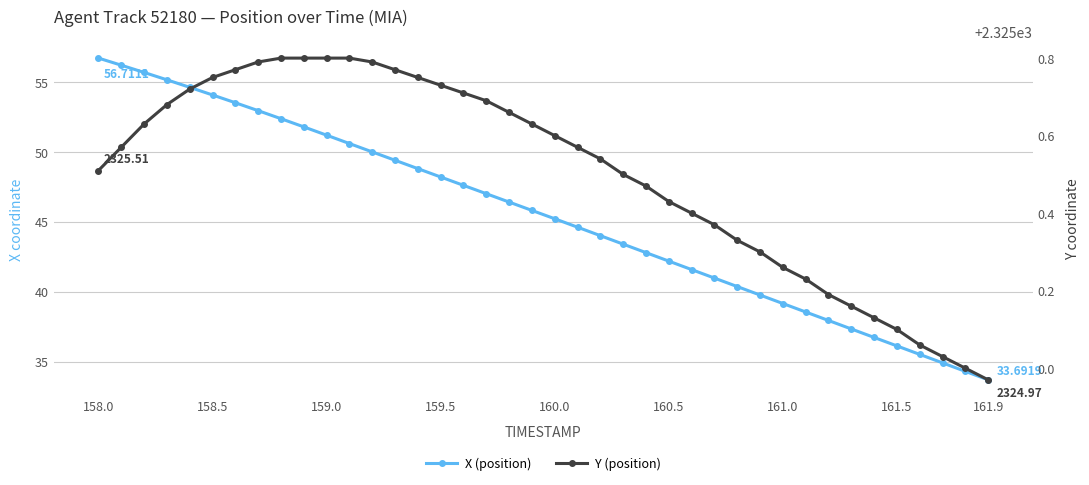

Reading left to right, list all the values displayed in this chart.

X (position): 56.7	56.2	55.7	55.2	54.6	54.1	53.5	53.0	52.4	51.8	51.2	50.6	50.0	49.4	48.8	48.2	47.6	47.0	46.4	45.8	45.2	44.6	44.0	43.4	42.8	42.2	41.6	41.0	40.4	39.8	39.2	38.5	37.9	37.3	36.7	36.1	35.5	34.9	34.3	33.7
Y (position): 2325.5	2325.6	2325.6	2325.7	2325.7	2325.8	2325.8	2325.8	2325.8	2325.8	2325.8	2325.8	2325.8	2325.8	2325.8	2325.7	2325.7	2325.7	2325.7	2325.6	2325.6	2325.6	2325.5	2325.5	2325.5	2325.4	2325.4	2325.4	2325.3	2325.3	2325.3	2325.2	2325.2	2325.2	2325.1	2325.1	2325.1	2325.0	2325.0	2325.0